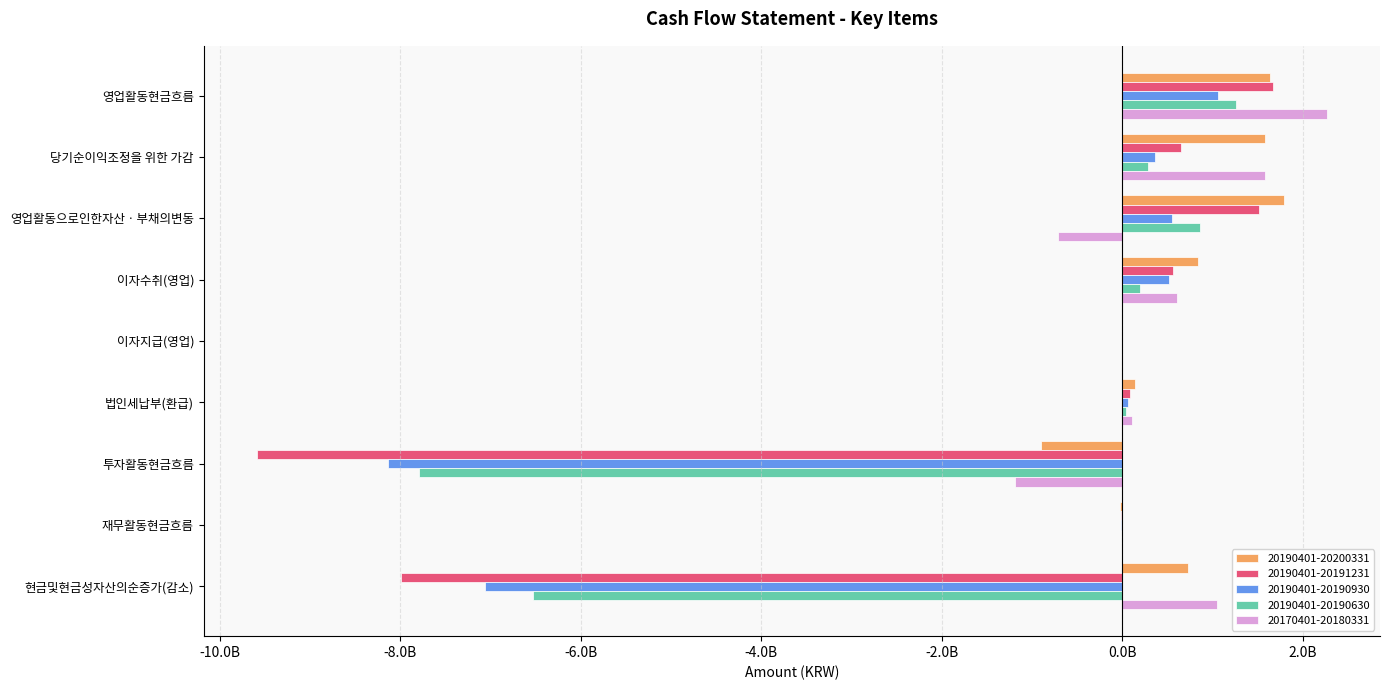

What are all the series names shown in the legend?

20190401-20200331, 20190401-20191231, 20190401-20190930, 20190401-20190630, 20170401-20180331